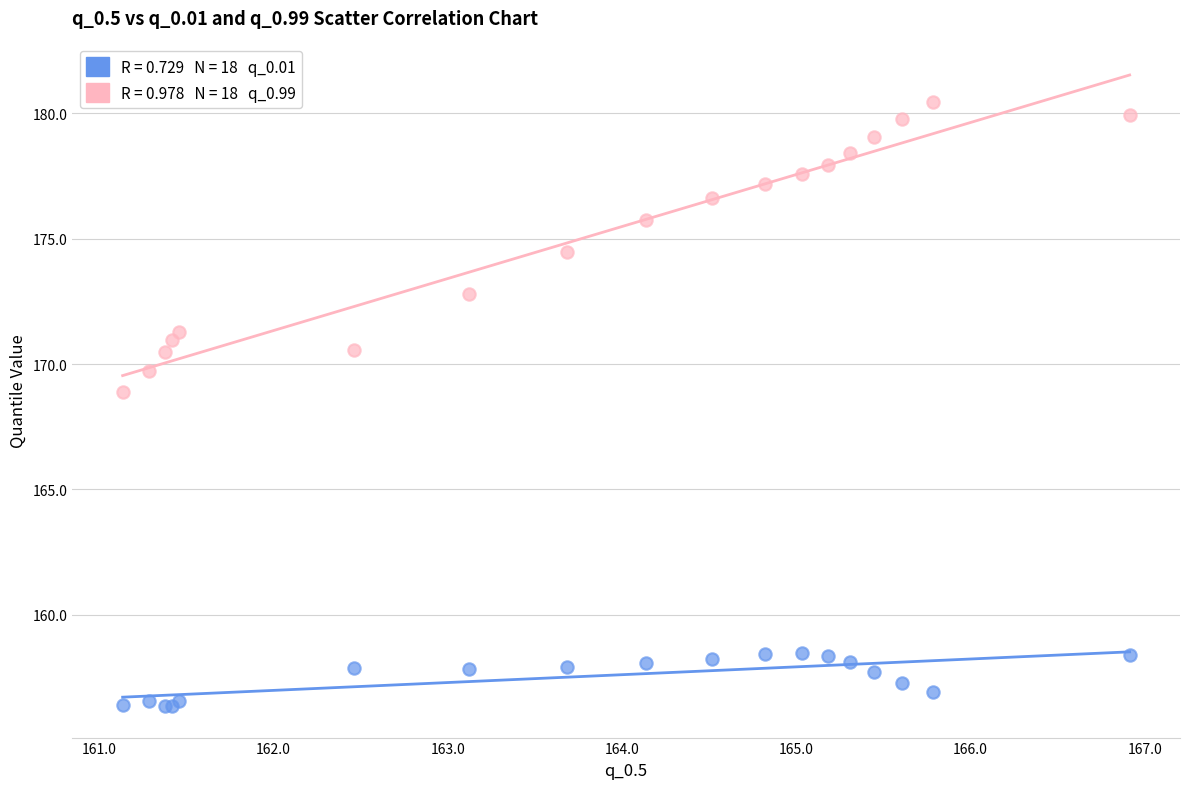

Across all series, what Y value is closest to 168?

168.9